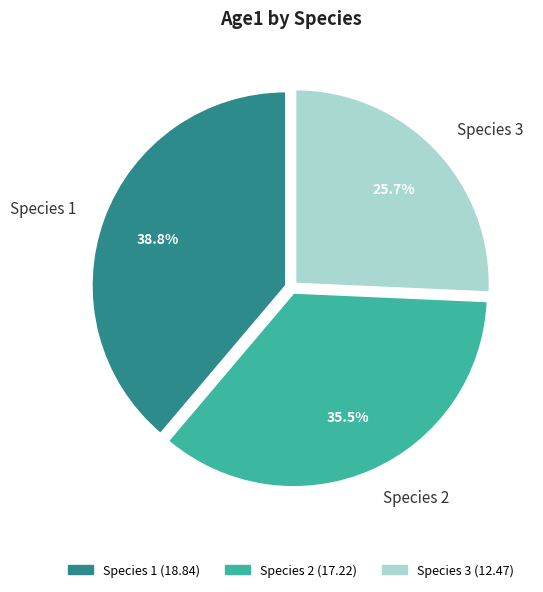

Is it true that Species 1 is 31% of the pie?

False